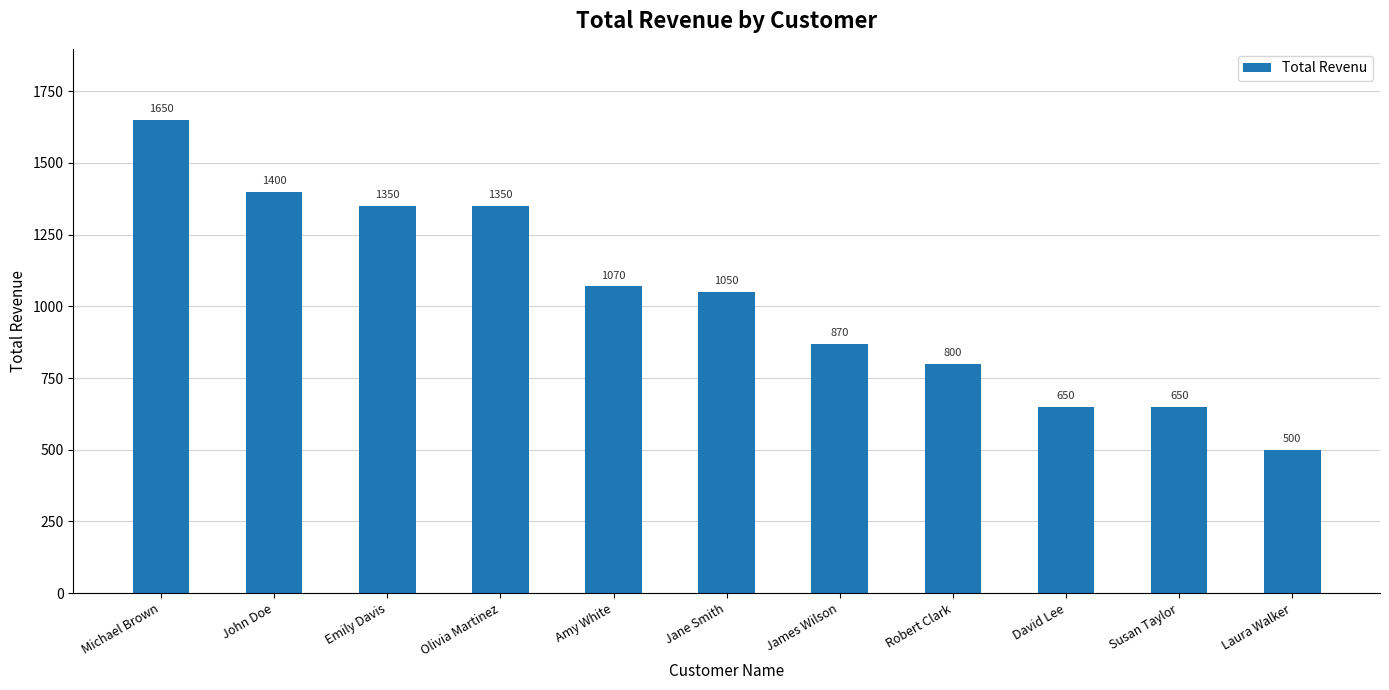

True or false: the data shows 500 at Laura Walker.

True